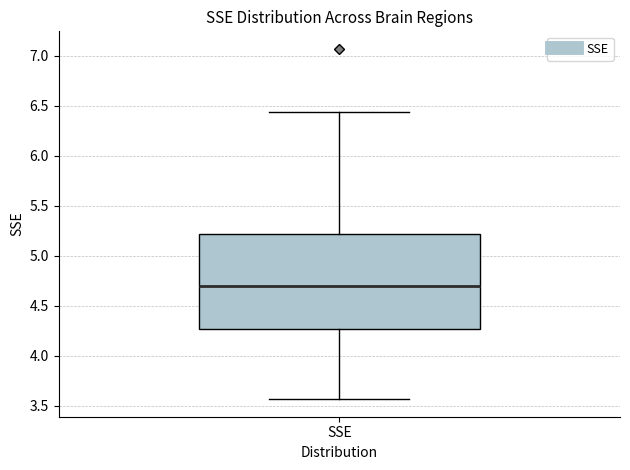

Where is the upper edge of the box for SSE on the y-axis? The values are not printed on the chart, so give them approximately, as read against the axis.

5.20